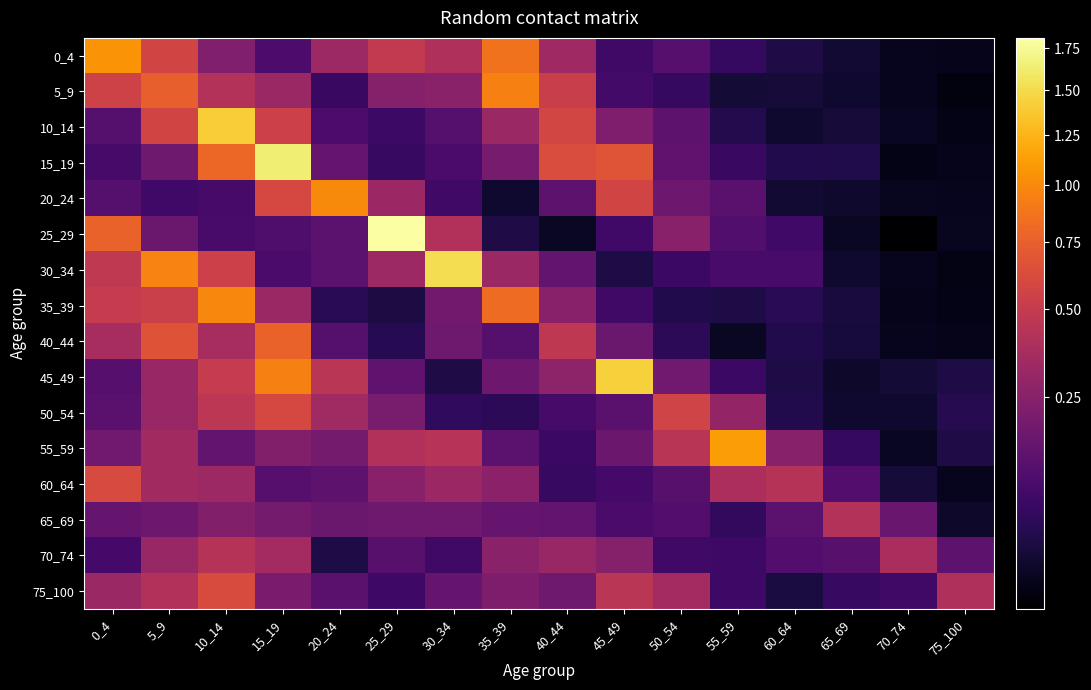

What is the total value across all series at 75_100?

0.7